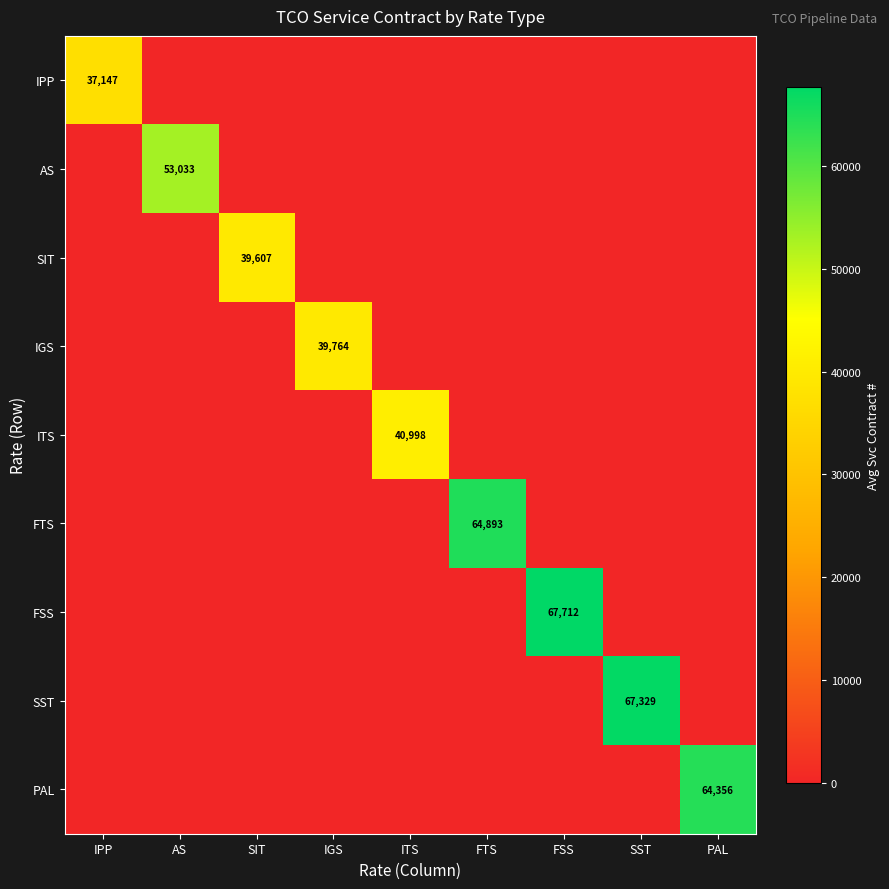

What is the sum of all SIT values?

39607.0